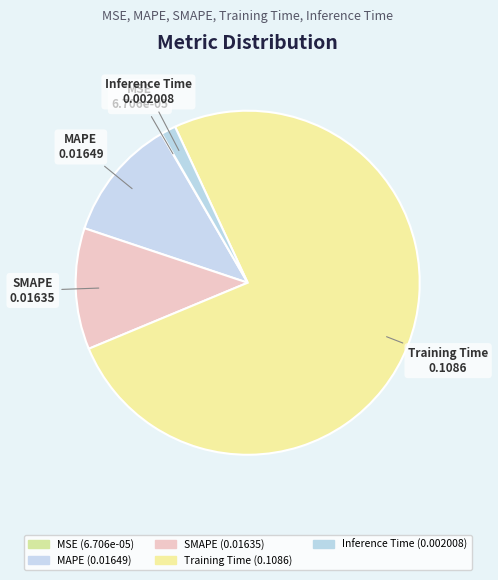

To the nearest percent, what is the difference between the Inference Time and SMAPE slice percentages?

10%